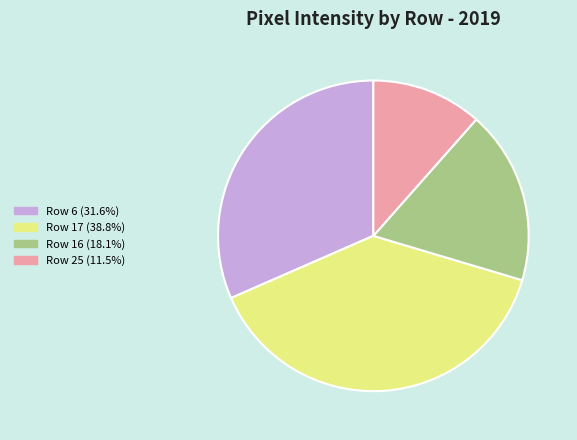

Which slice is the smallest?

Row 25